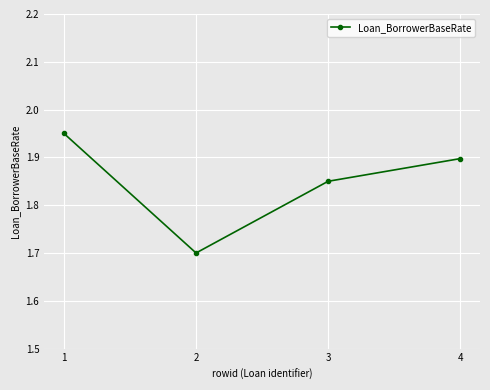

What is the value of the 2nd point from the left?

1.7